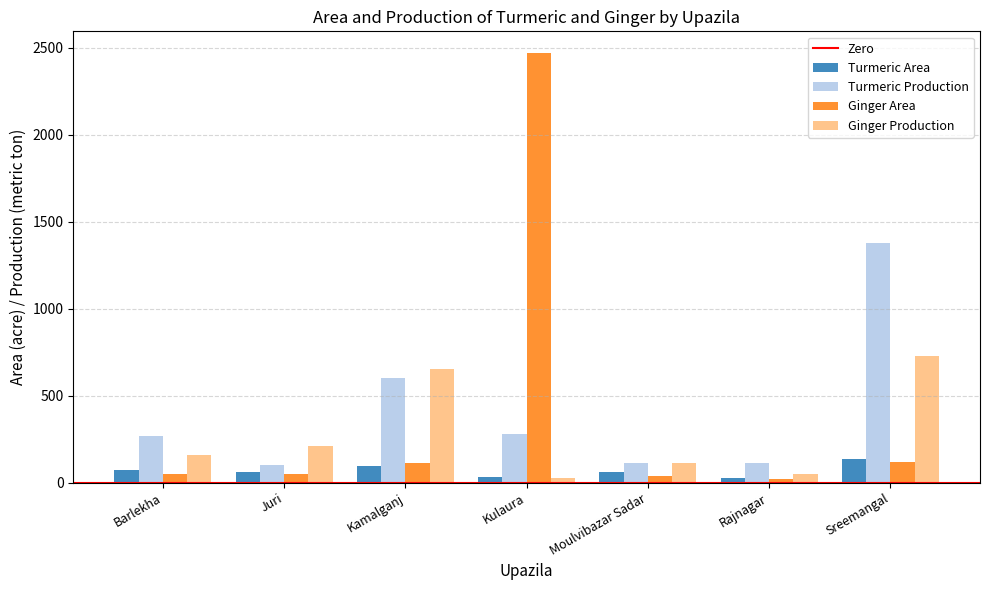

What is the value of the Ginger Production bar at the 2nd from the left?

208